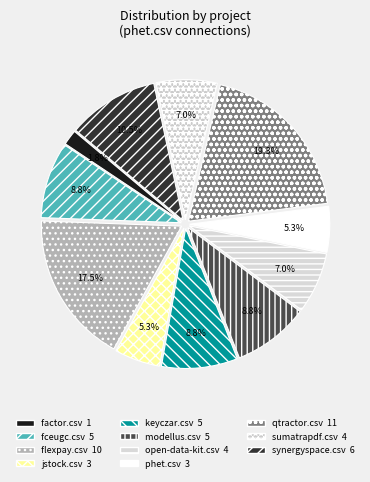

Count the number of slices in the pie.

11